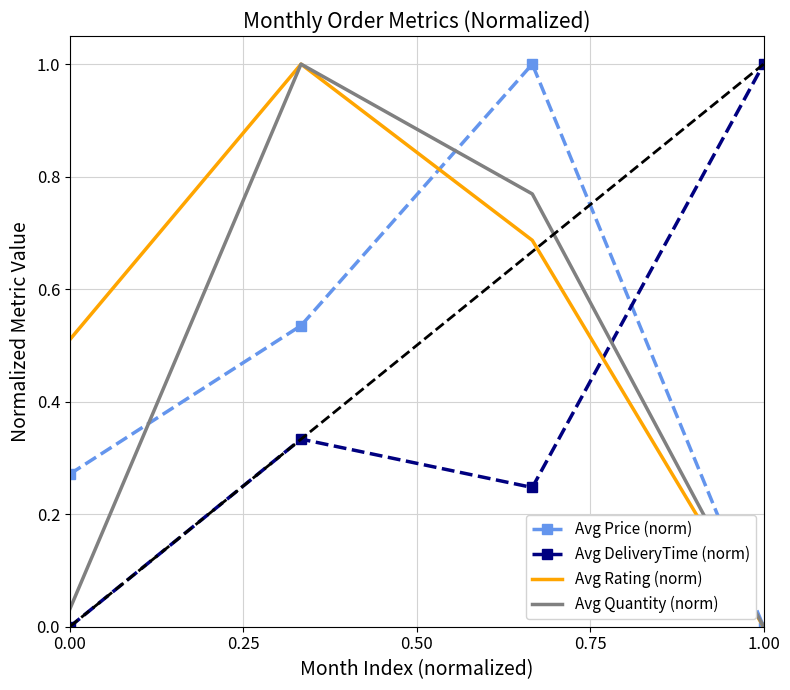

True or false: Avg Quantity (norm) and Avg DeliveryTime (norm) intersect in this chart.

True